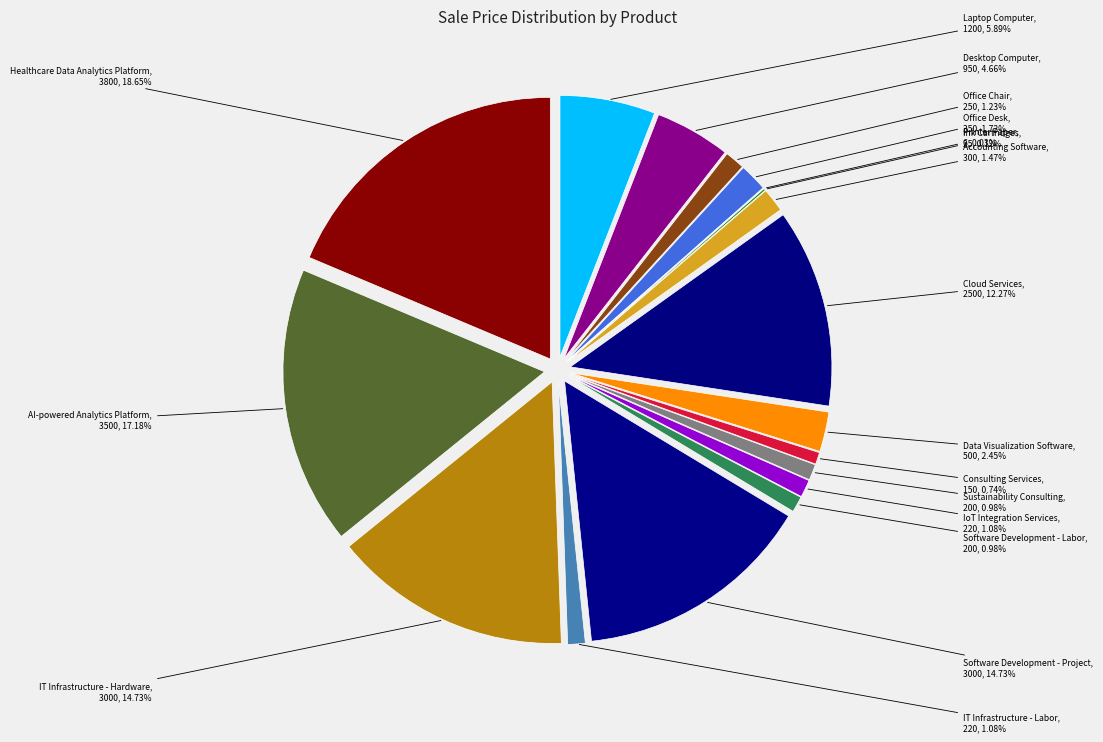

Combined, what portion of the pie is Software Development - Labor and Printer Paper?

1.0%